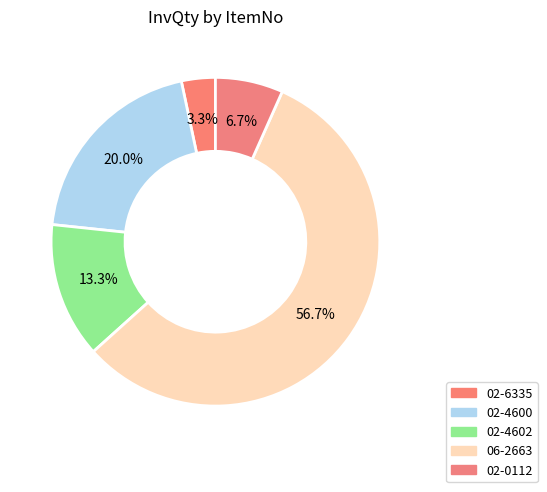

The 02-6335 slice represents 1% of the pie. True or false?

False